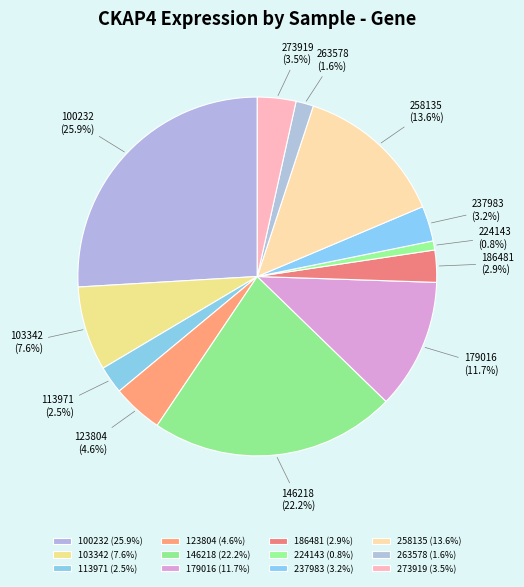

Is 258135 the majority of the pie?

No